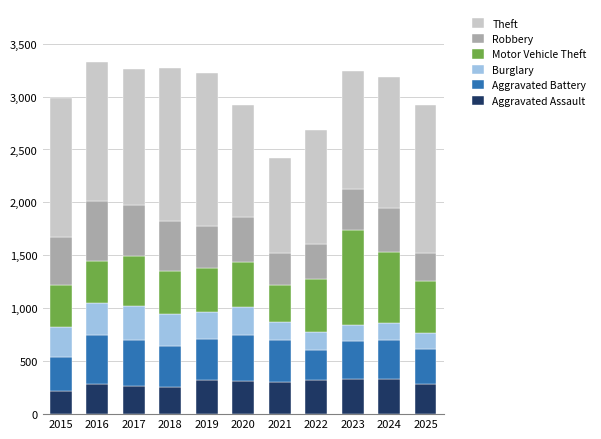

What is the minimum value for Aggravated Assault?

219